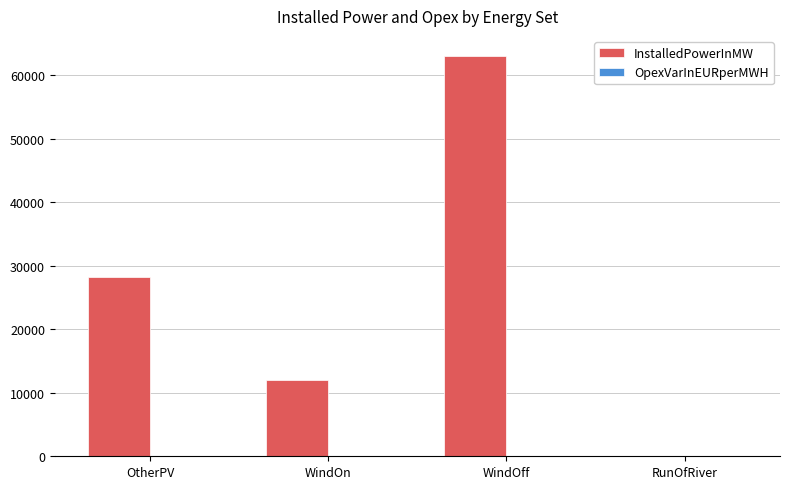

At which category is the sum across all series the highest?

WindOff